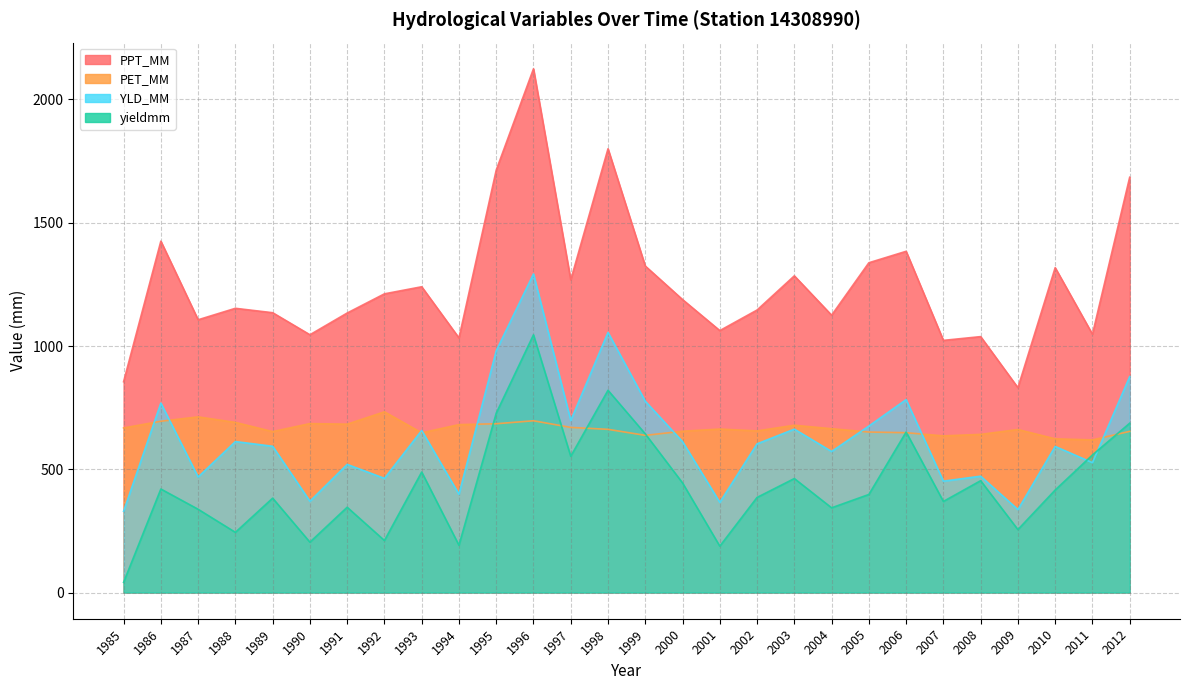

How many interior local valleys does the yieldmm series have?

9